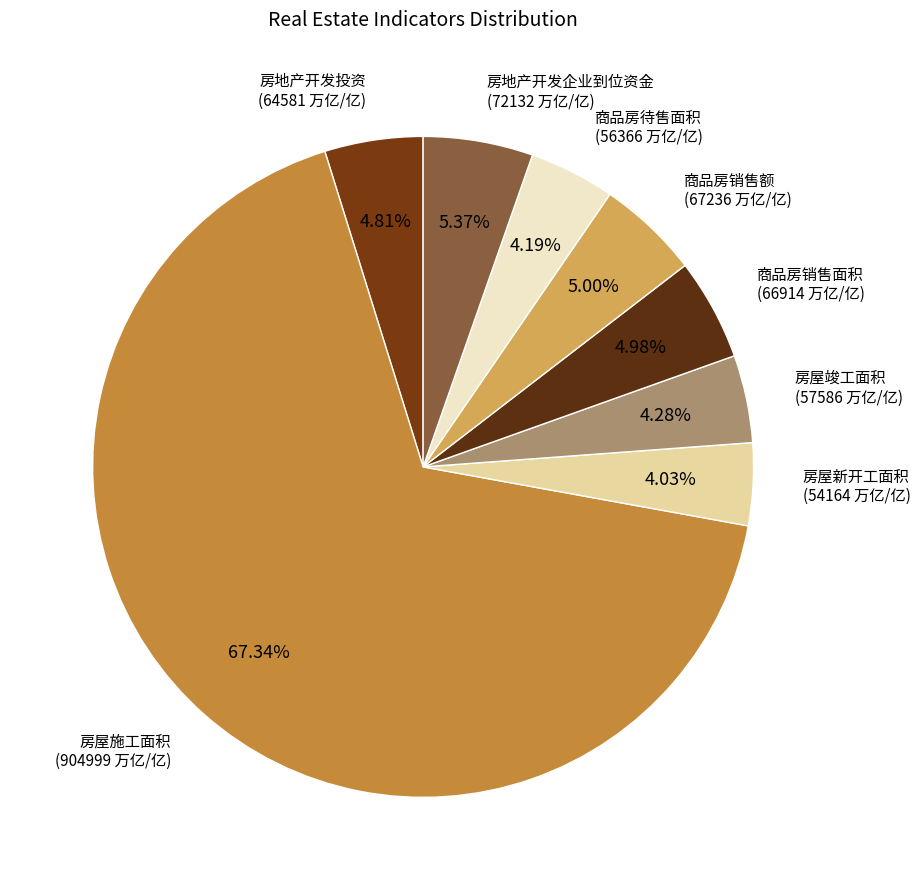

What portion of the pie excludes 房地产开发企业到位资金?

94.6%